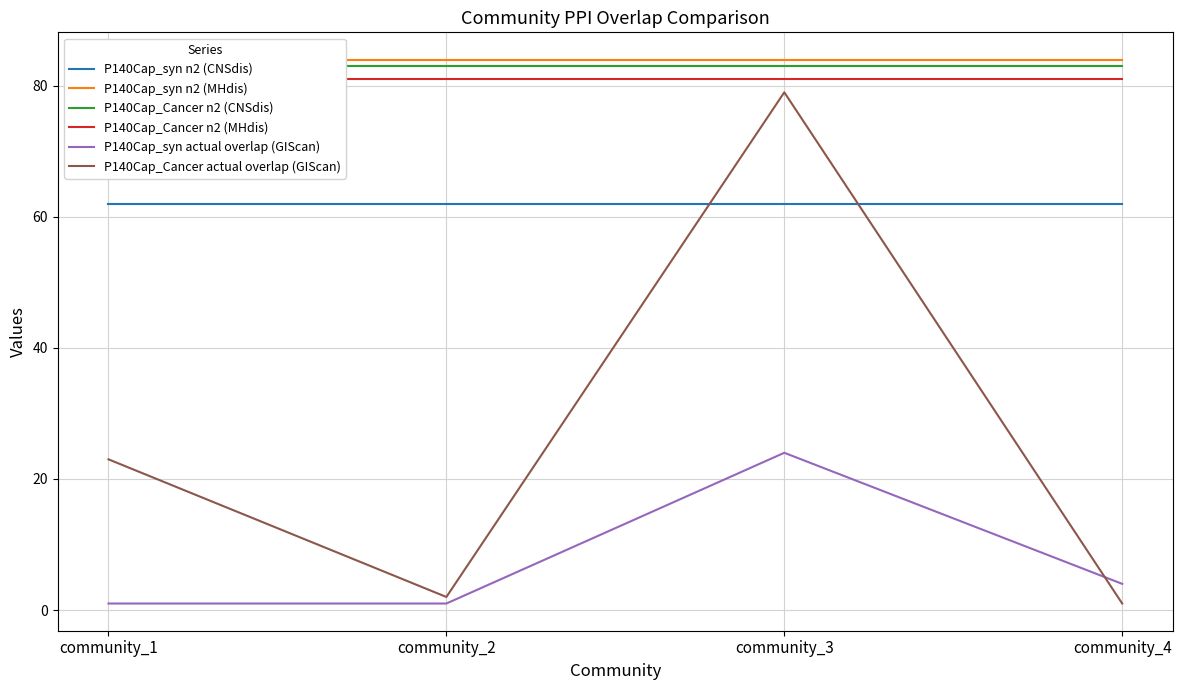

How many lines are shown in the chart?

6